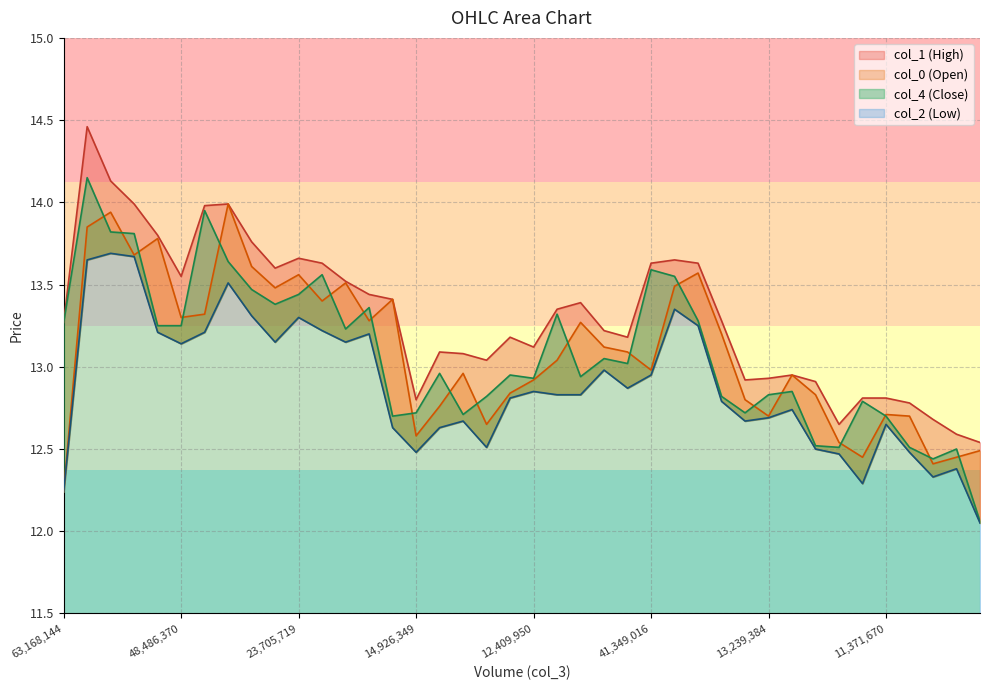

At which label is col_1 closest to 13?

16191917